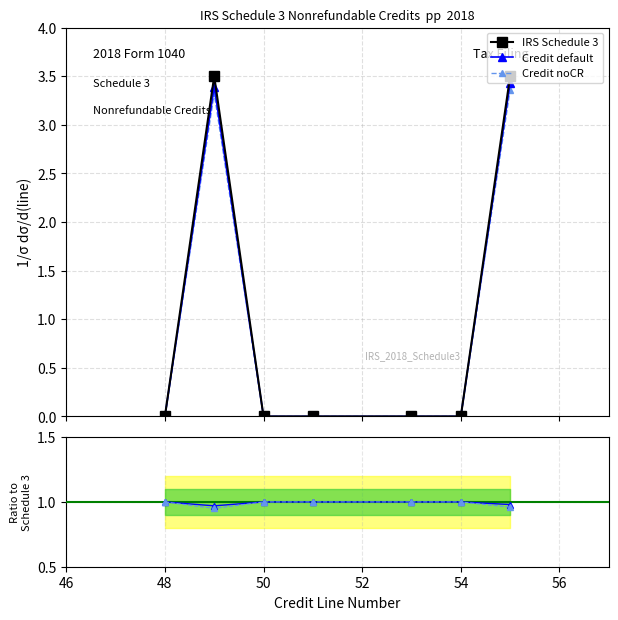

True or false: Credit default has more than 2 interior local peaks.

False